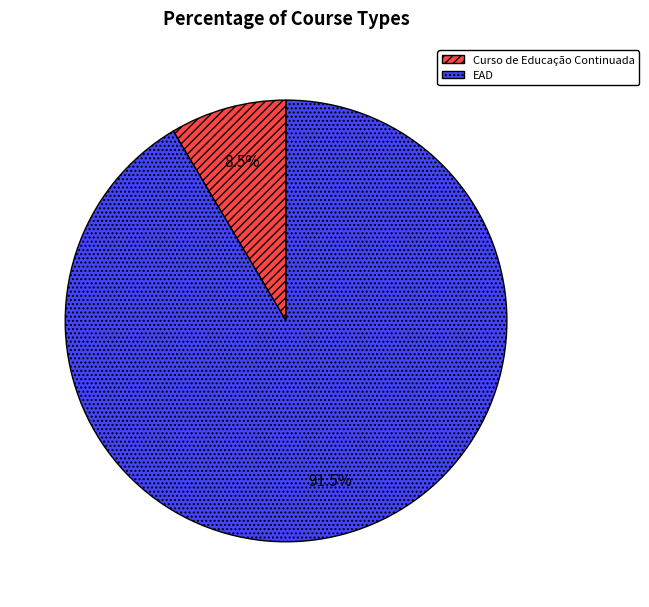

To the nearest percent, what is the average slice percentage?

50%